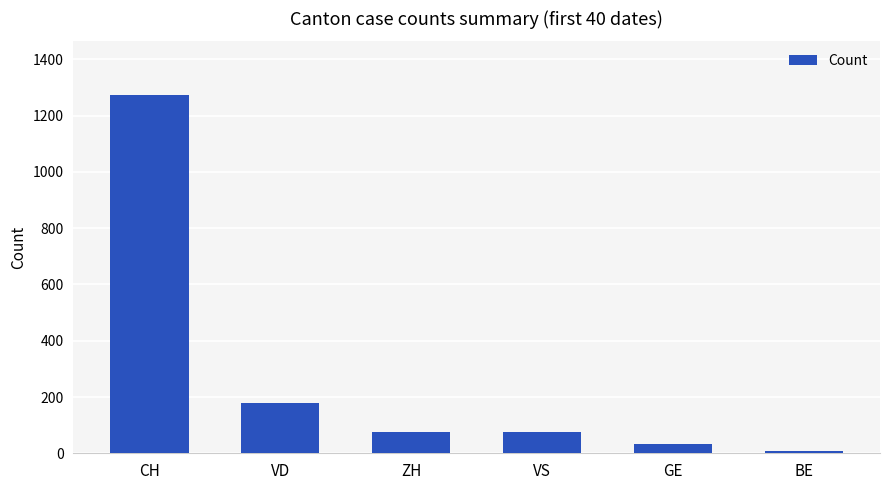

What value does the data have at CH, to the nearest 50?

1250